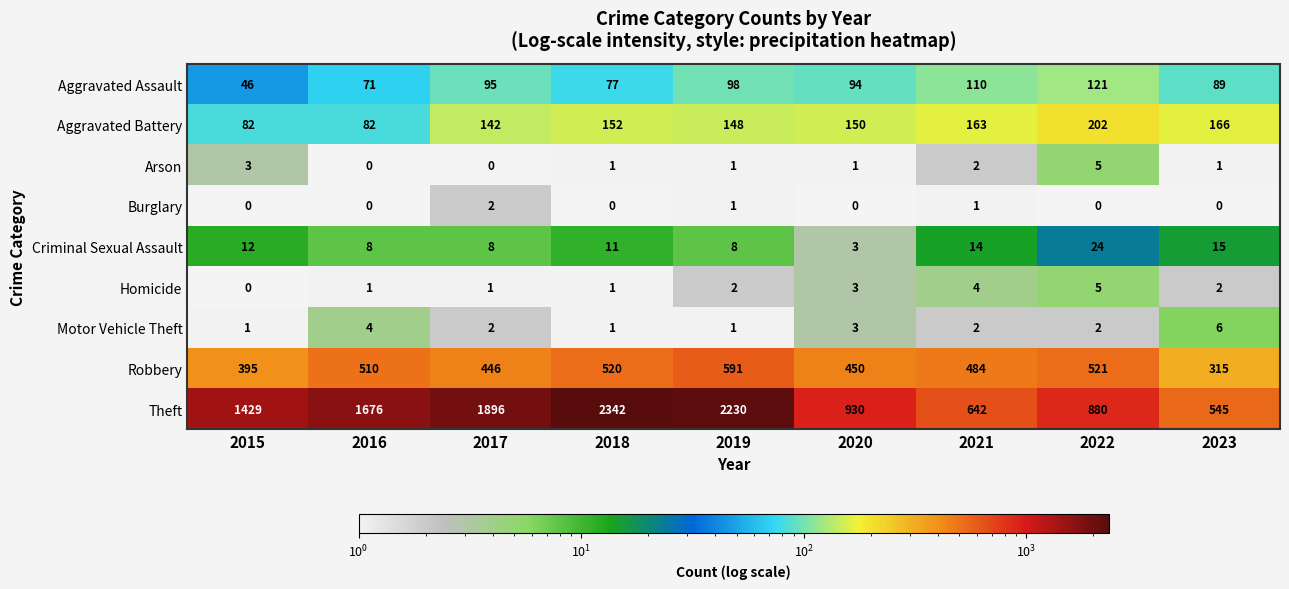

What is the sum of the Aggravated Battery values at 2017 and 2020?

292